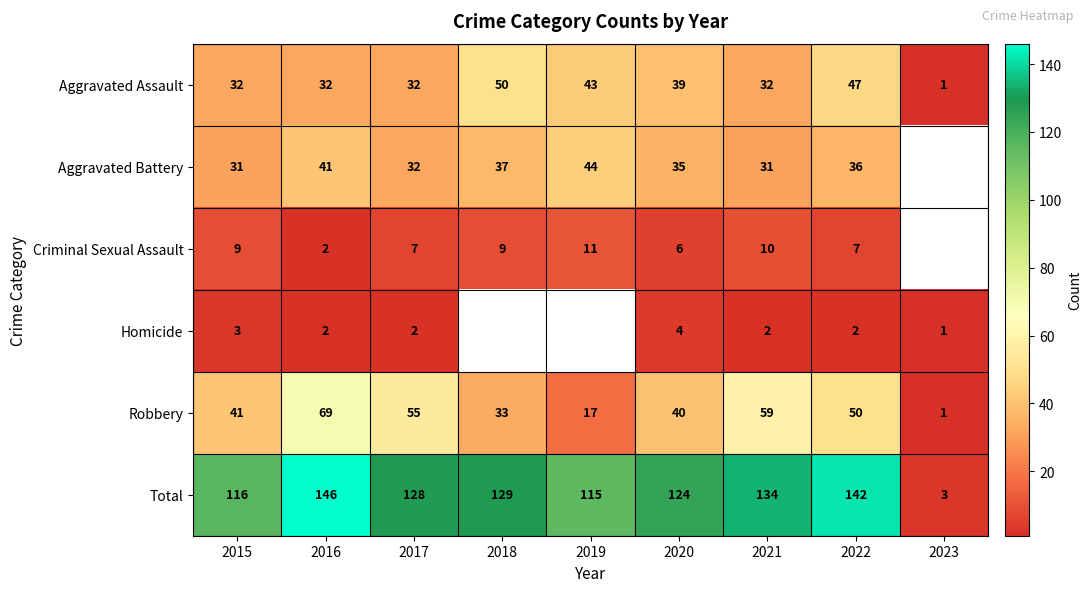

At 2021, list the series in order from smallest to largest.

Homicide, Criminal Sexual Assault, Aggravated Battery, Aggravated Assault, Robbery, Total